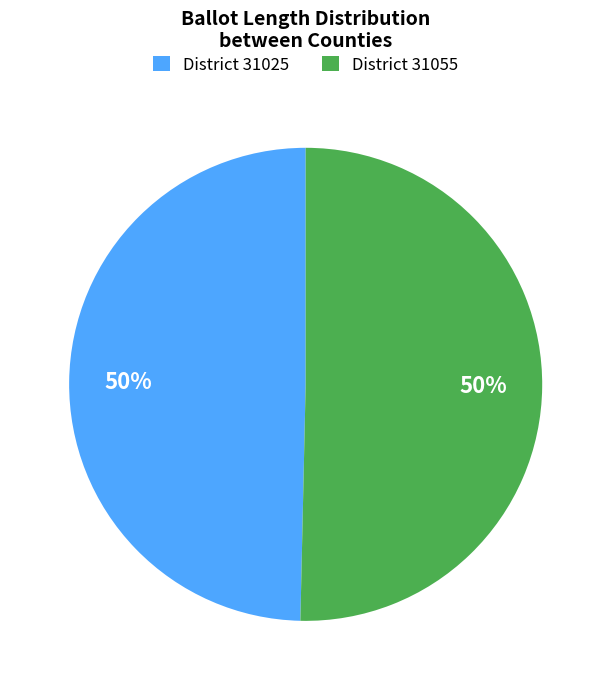

How many slices are in this pie chart?

2